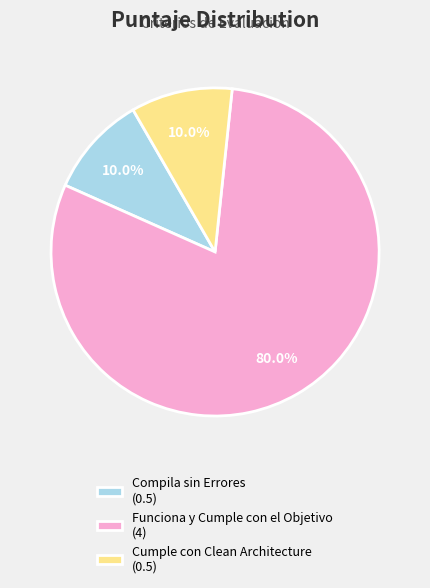

Which slice is the largest?

Funciona y Cumple con el Objetivo